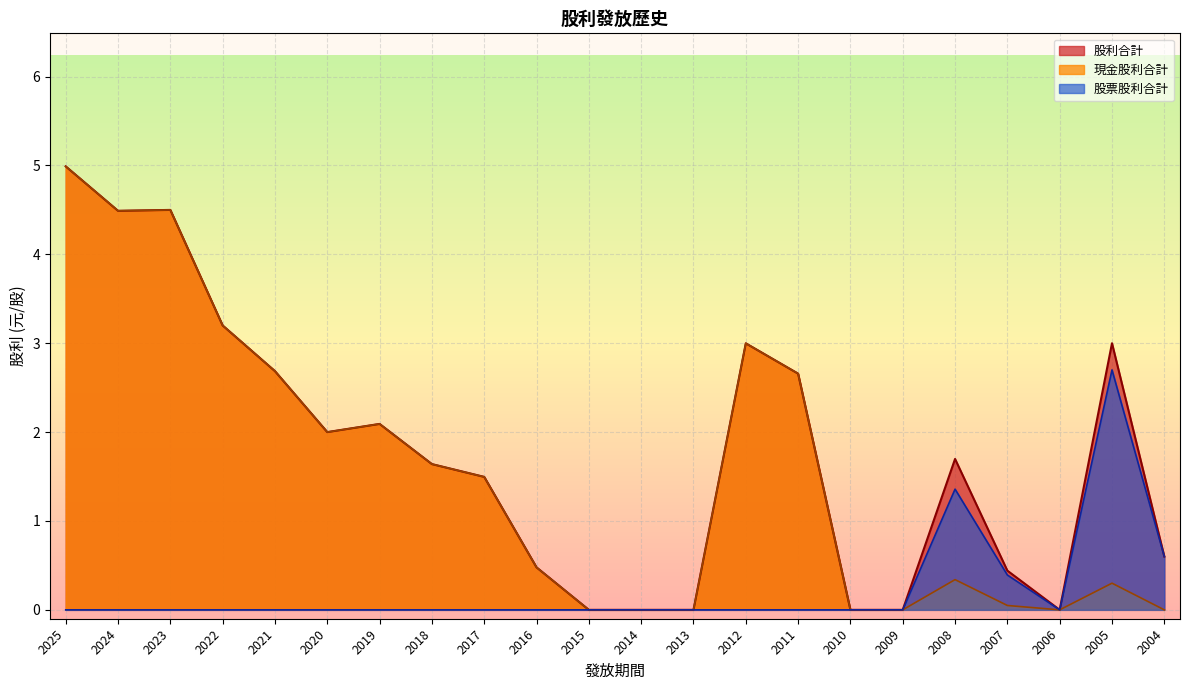

How many lines are shown in the chart?

3